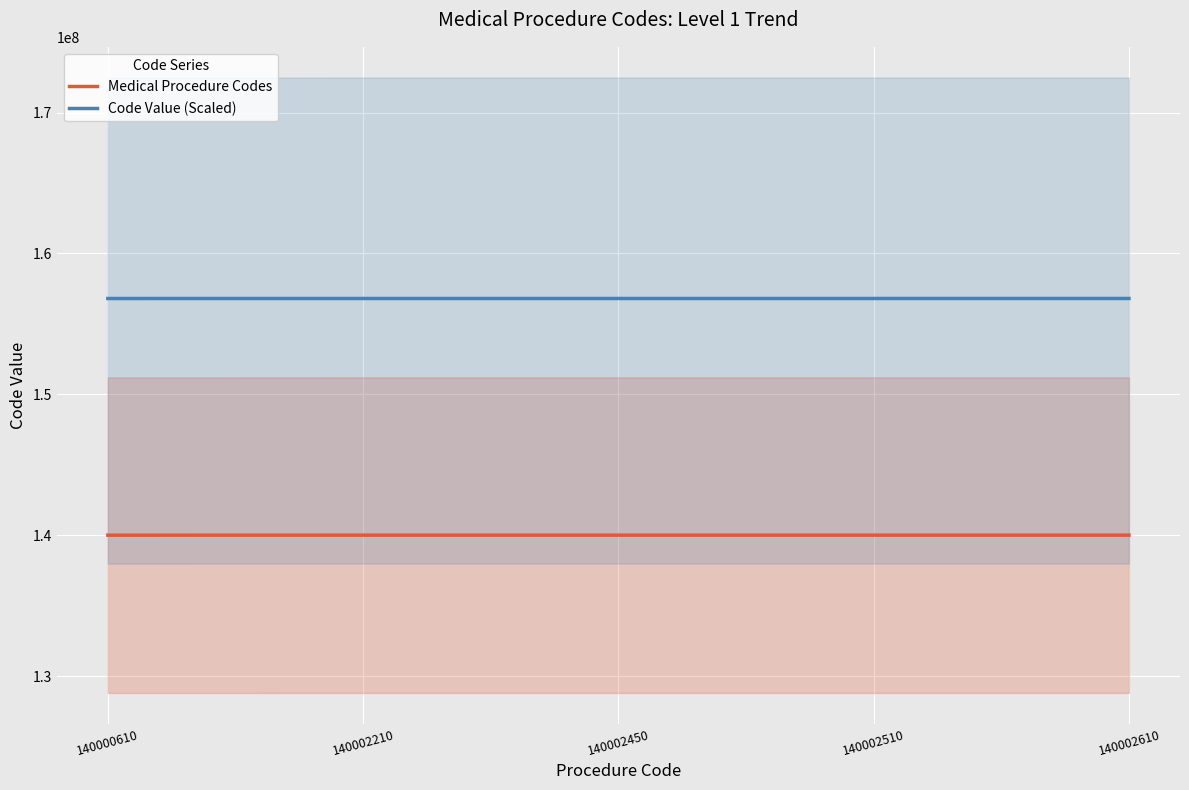

How many series are shown in this chart?

2